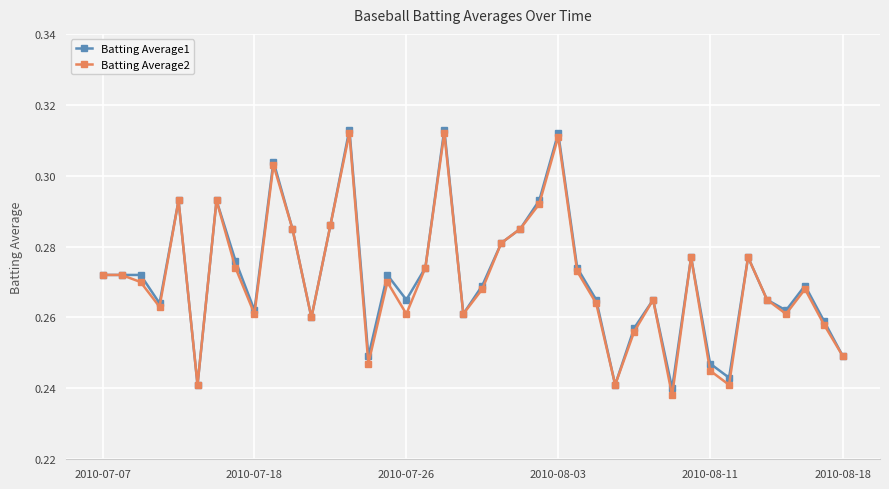

At how many categories does at least one series exceed 0?

40